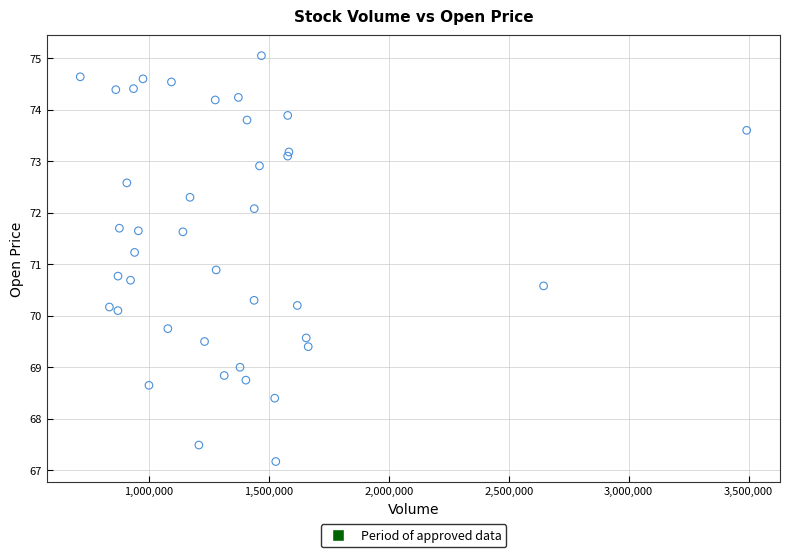

What Y value in the scatter plot is closest to 71?

70.9